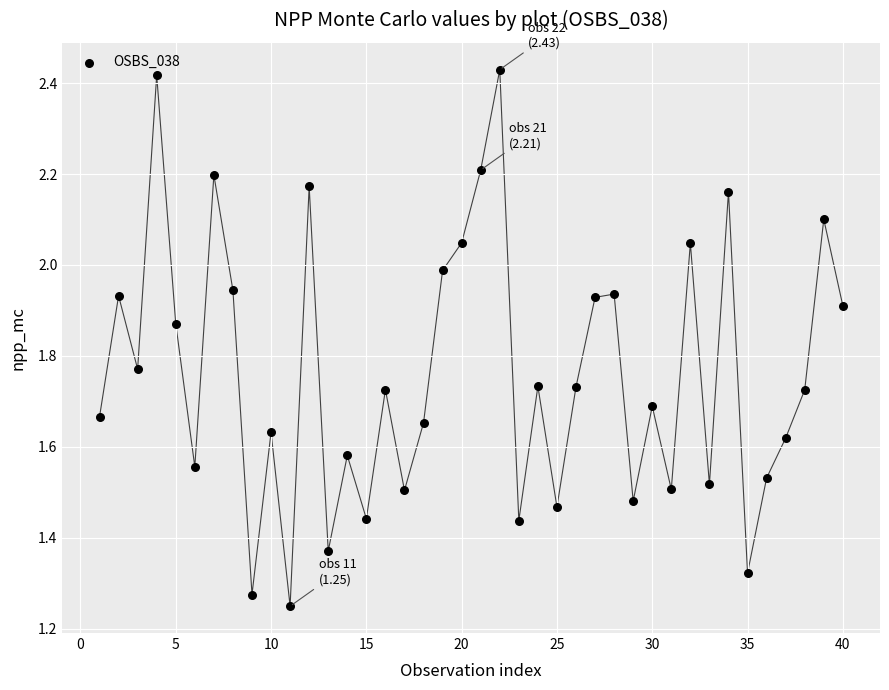

What is the range of X values (max minus min)?

39.0